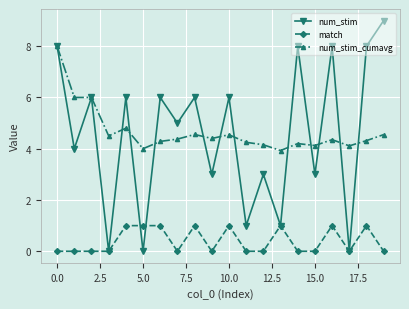

What are all the series names shown in the legend?

num_stim, match, num_stim_cumavg